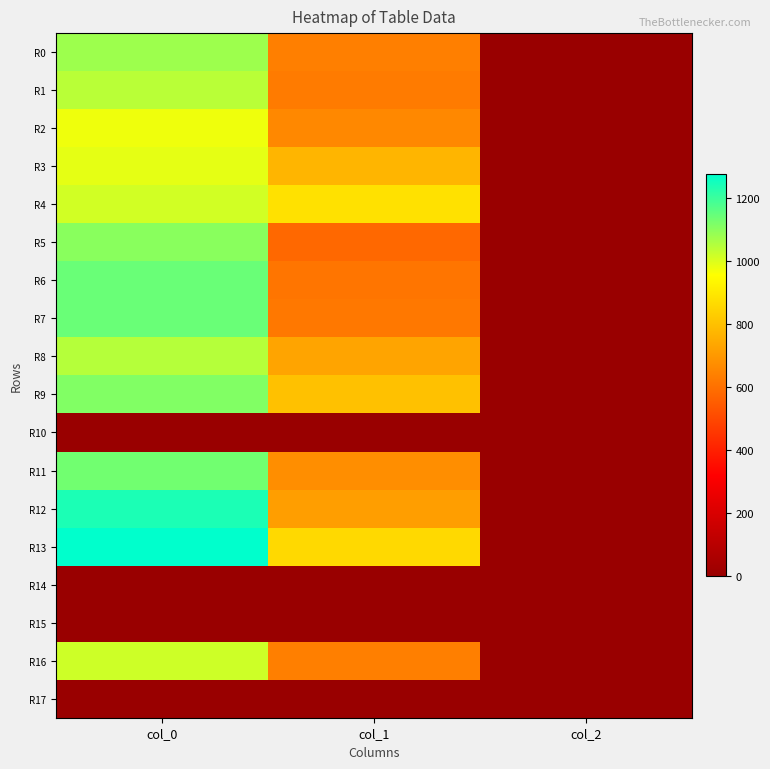

At col_0, list the series in order from largest to smallest.

R13, R12, R6, R7, R11, R9, R5, R0, R8, R1, R16, R4, R3, R2, R10, R14, R15, R17